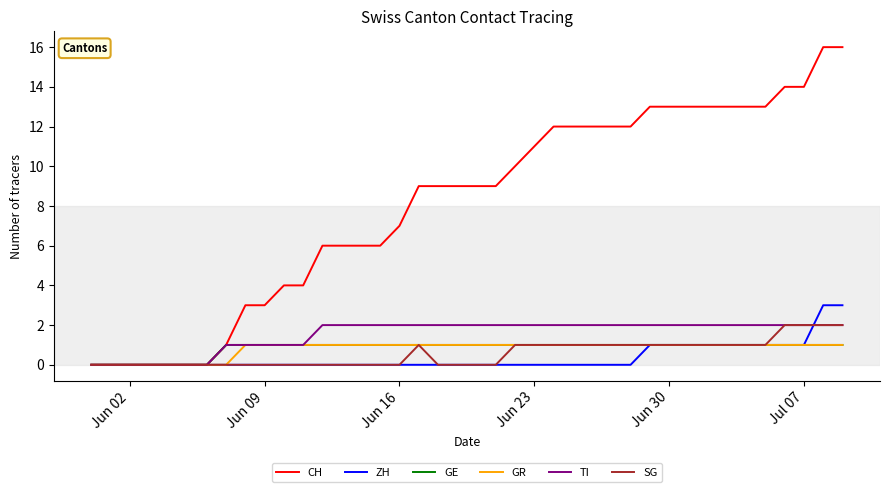

Which series has the largest range (max minus min)?

CH